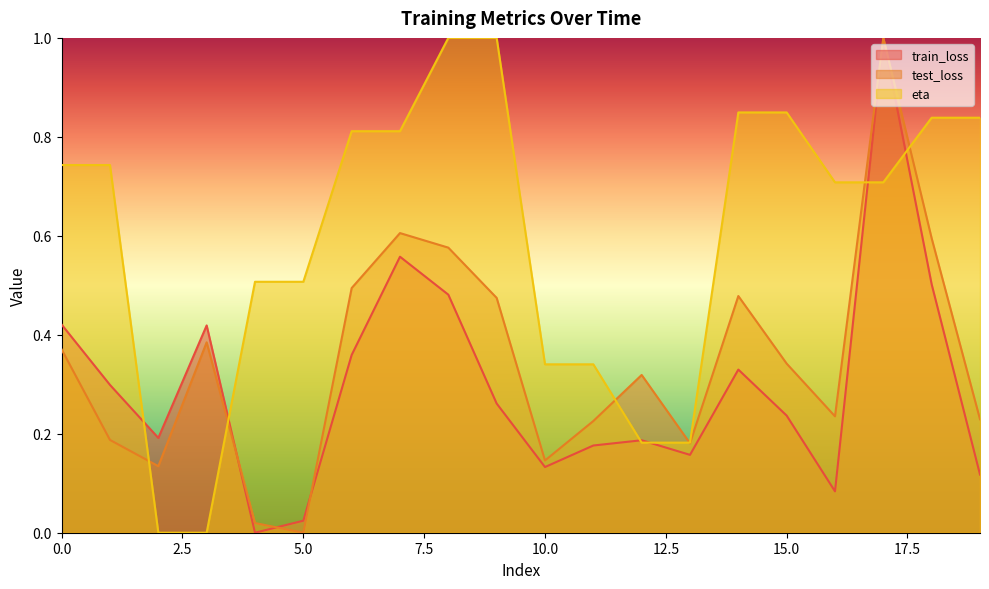

At which label is test_loss closest to 0?

5.0